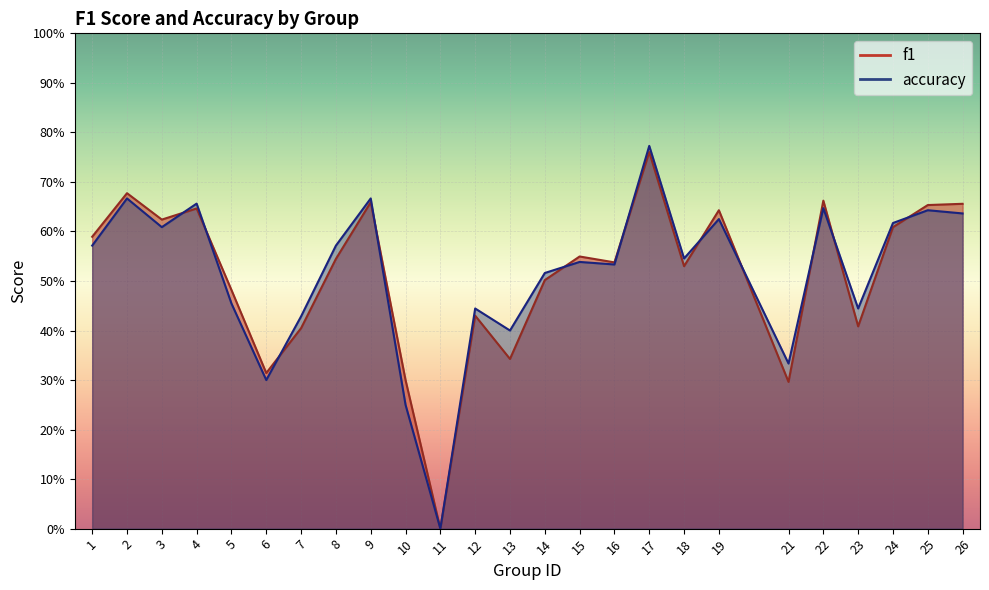

True or false: f1 and accuracy intersect in this chart.

True